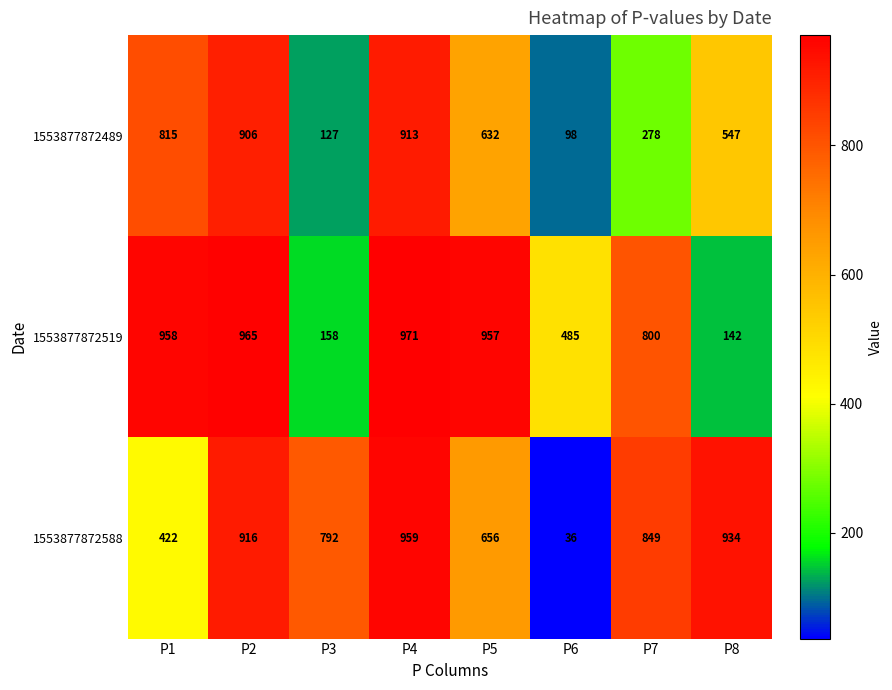

Which series has the largest total across all categories?

1553877872588